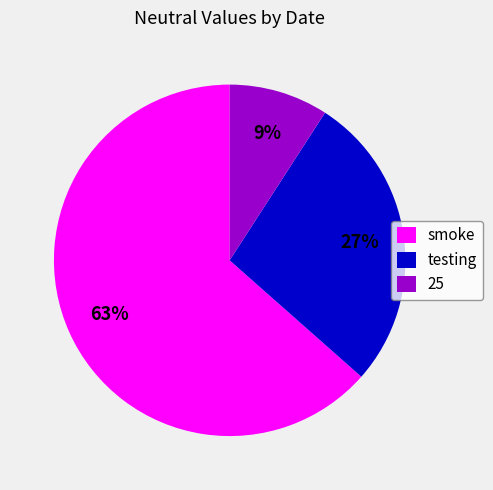

Which slice is the smallest?

25